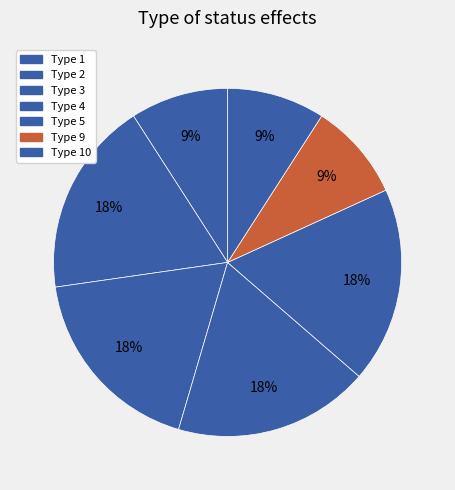

Which category has the biggest portion of the pie?

2